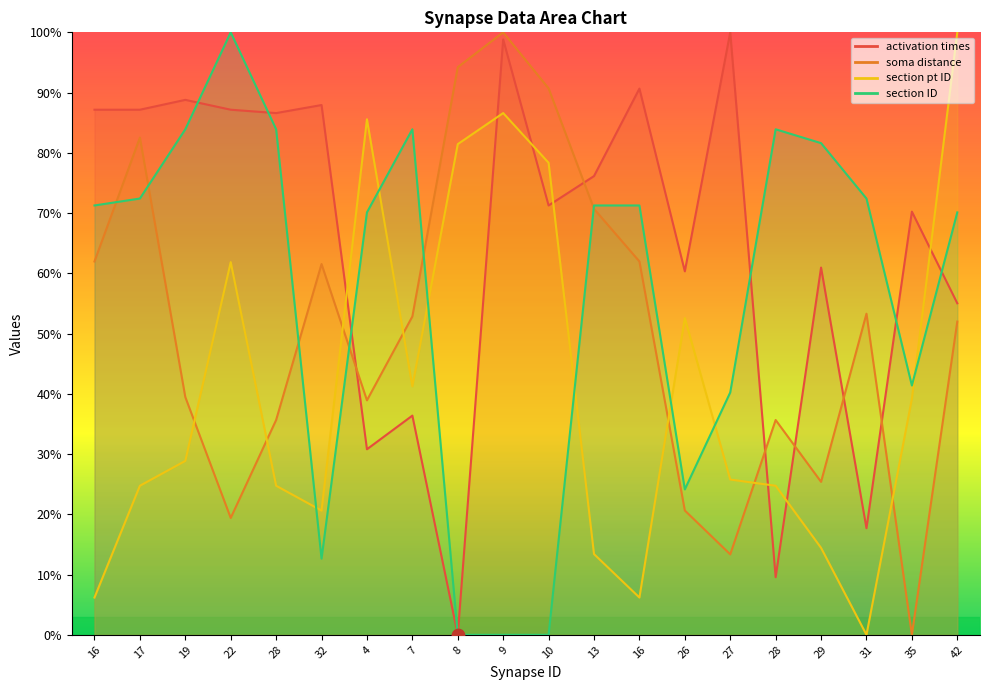

What are all the series names shown in the legend?

activation times, soma distance, section pt ID, section ID